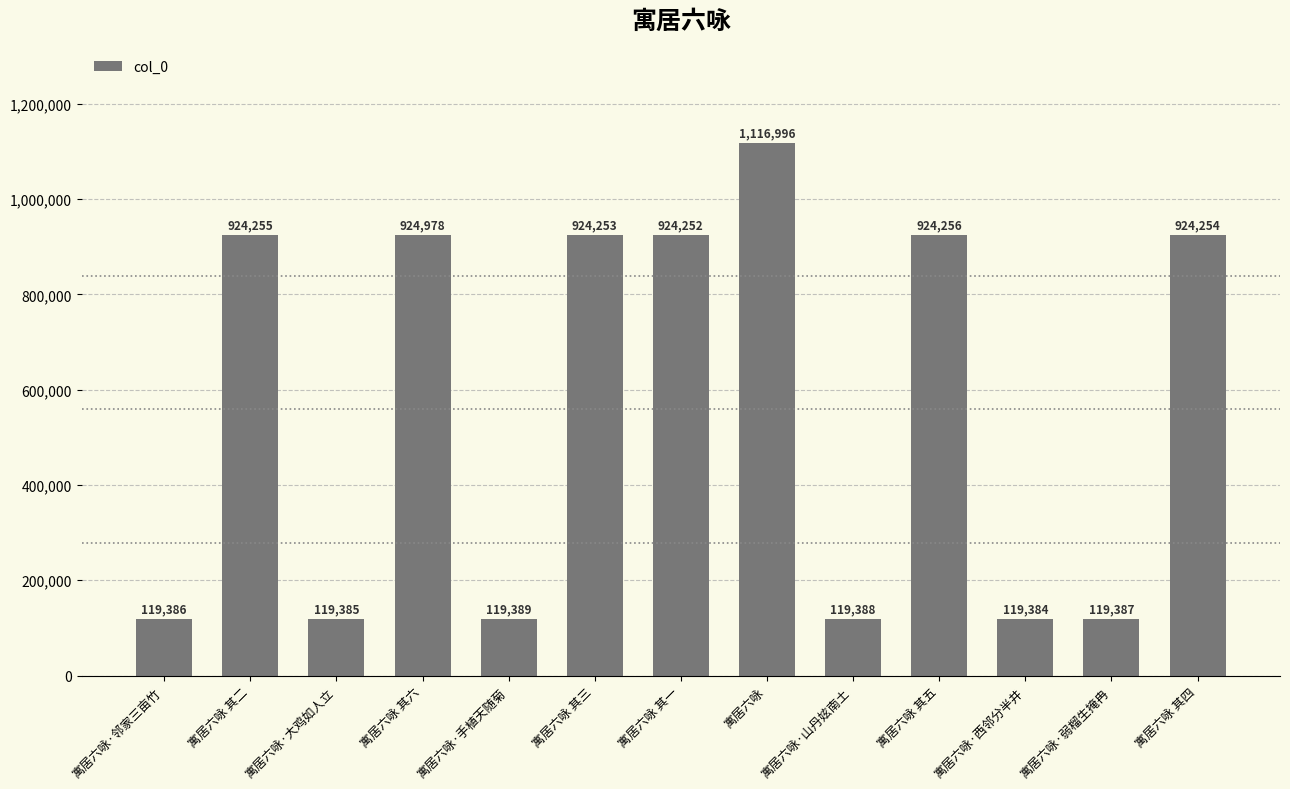

What is the change in value from 寓居六咏·大鸡如人立 to 寓居六咏?

+997611